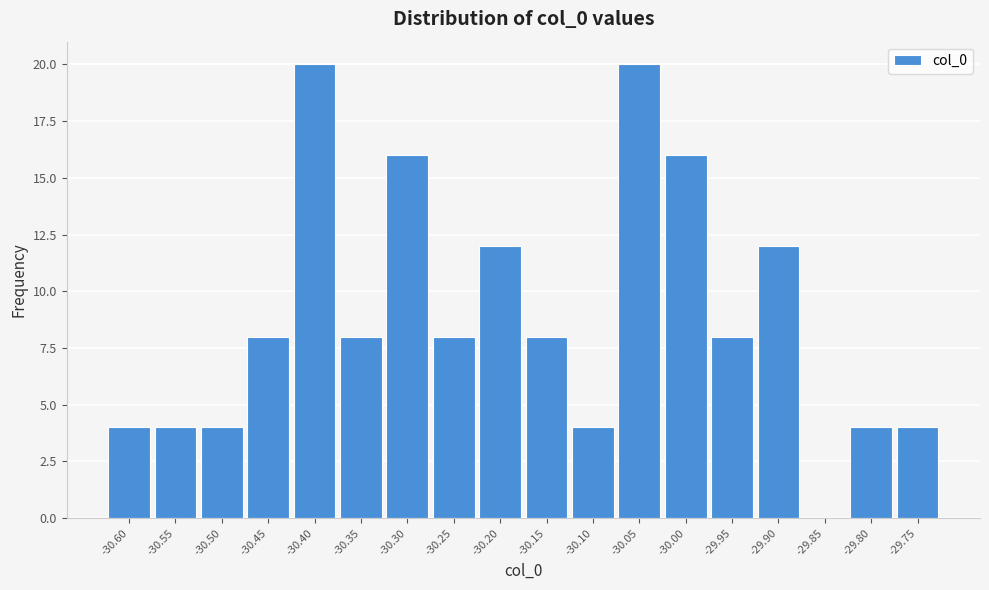

Reading left to right, list all the values displayed in this chart.

-30.60=4	-30.55=4	-30.50=4	-30.45=8	-30.40=20	-30.35=8	-30.30=16	-30.25=8	-30.20=12	-30.15=8	-30.10=4	-30.05=20	-30.00=16	-29.95=8	-29.90=12	-29.85=0	-29.80=4	-29.75=4